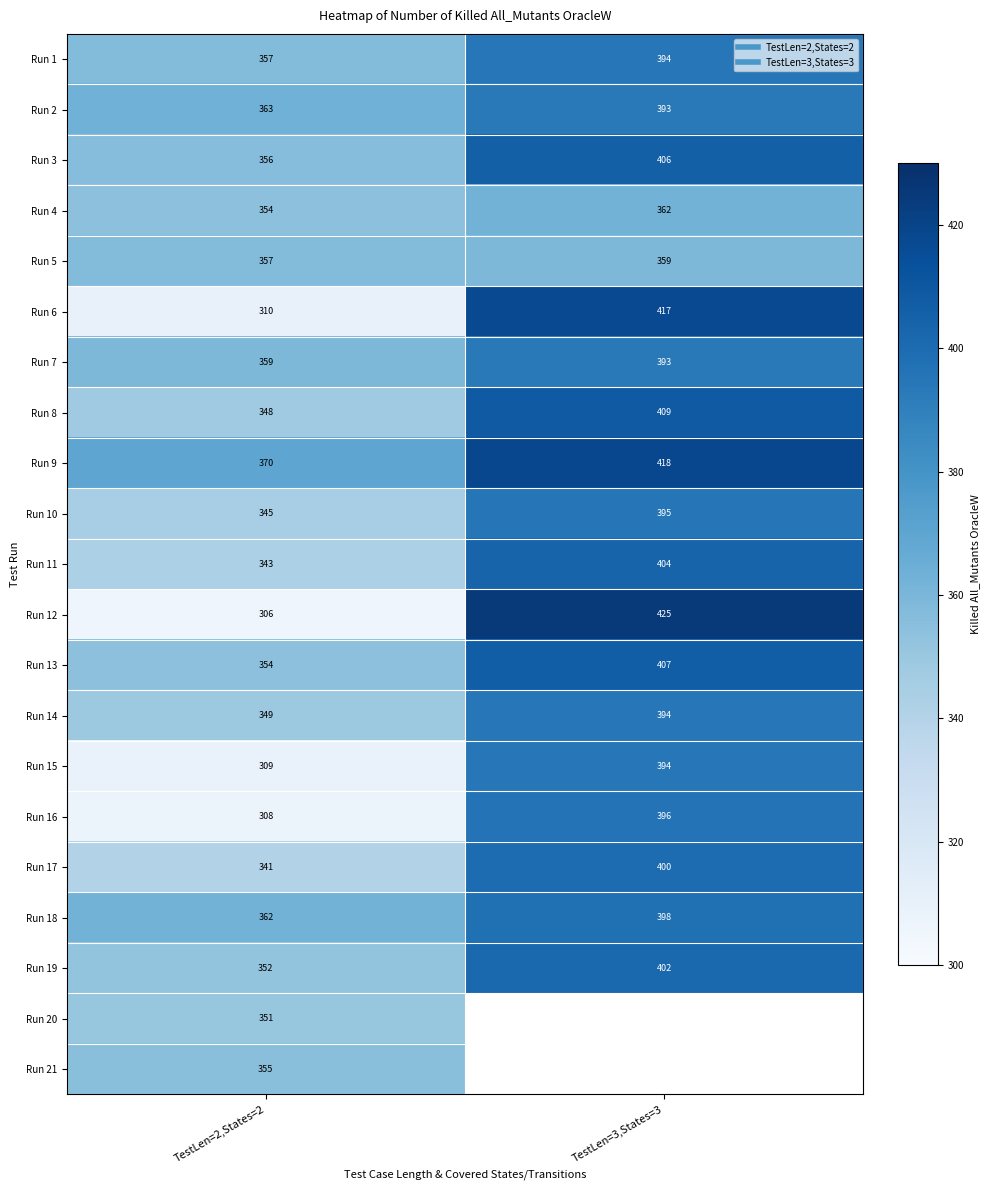

What is the minimum value shown in the chart?

306.0